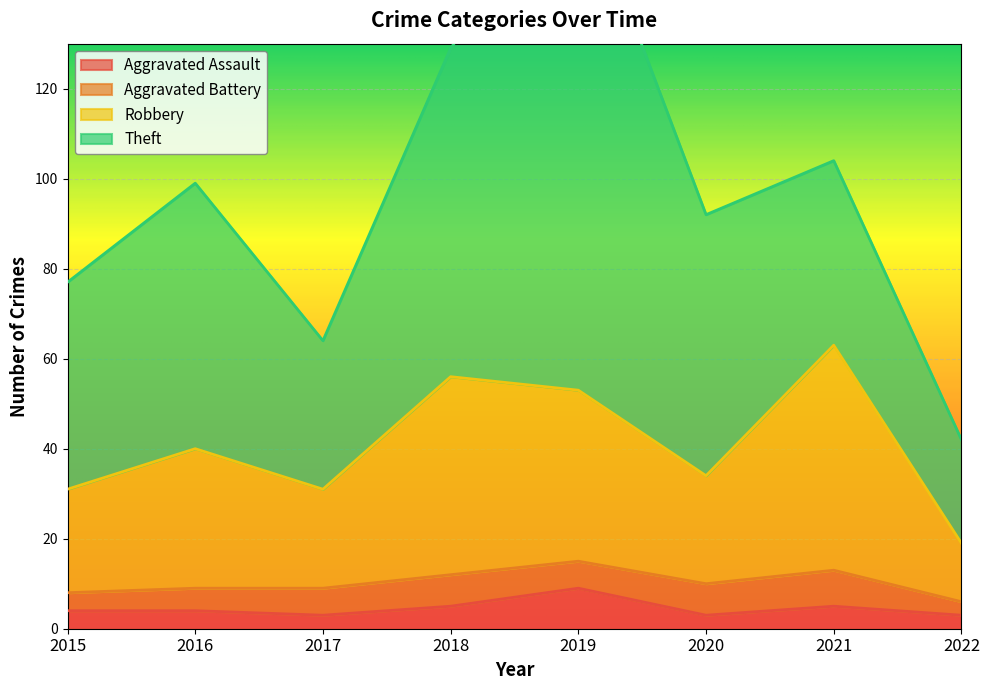

In Aggravated Assault, how many points are higher than both neighbors (excluding endpoints)?

2